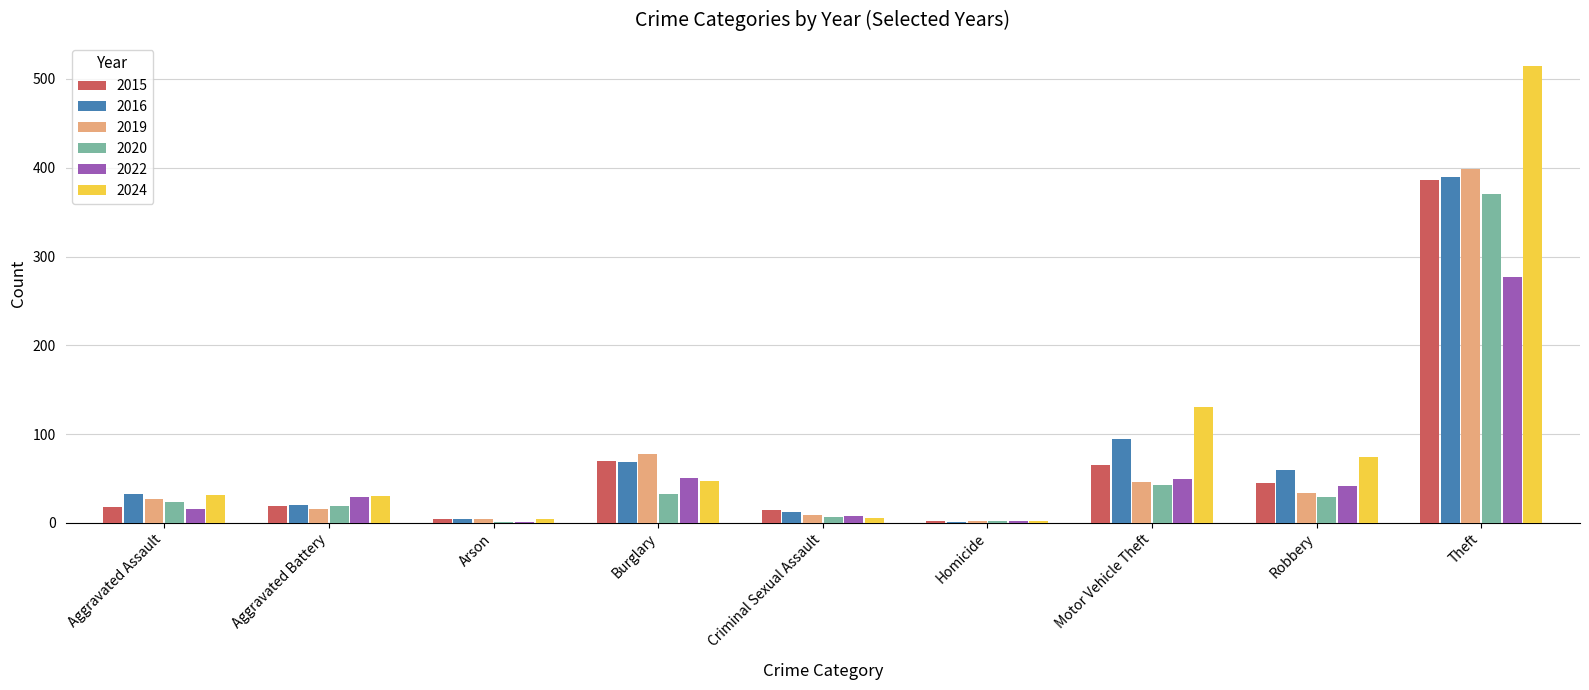

At which label does 2016 reach its peak?

Theft